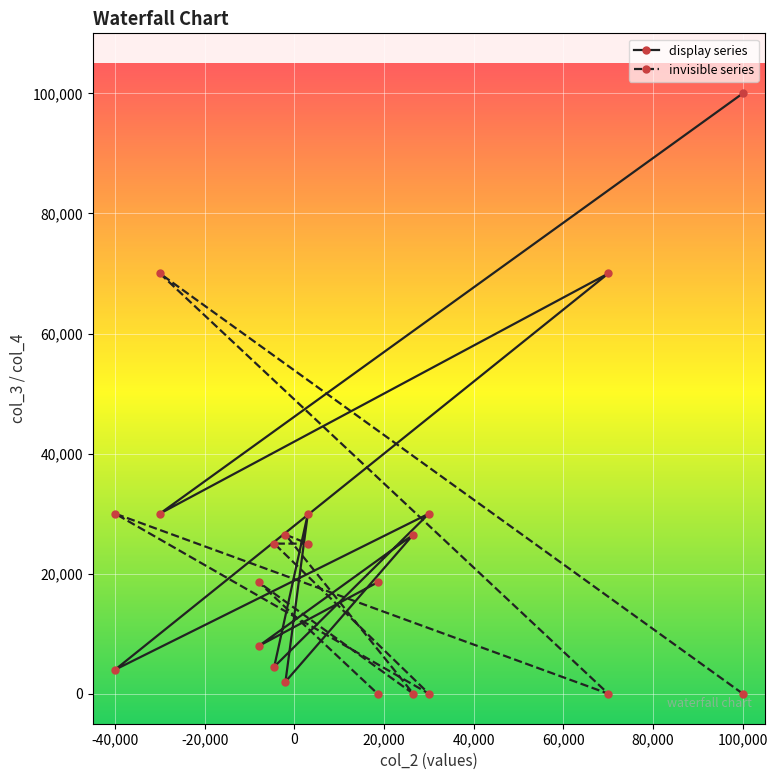

Rank the series by their average value, from highest to lowest.

display series, invisible series